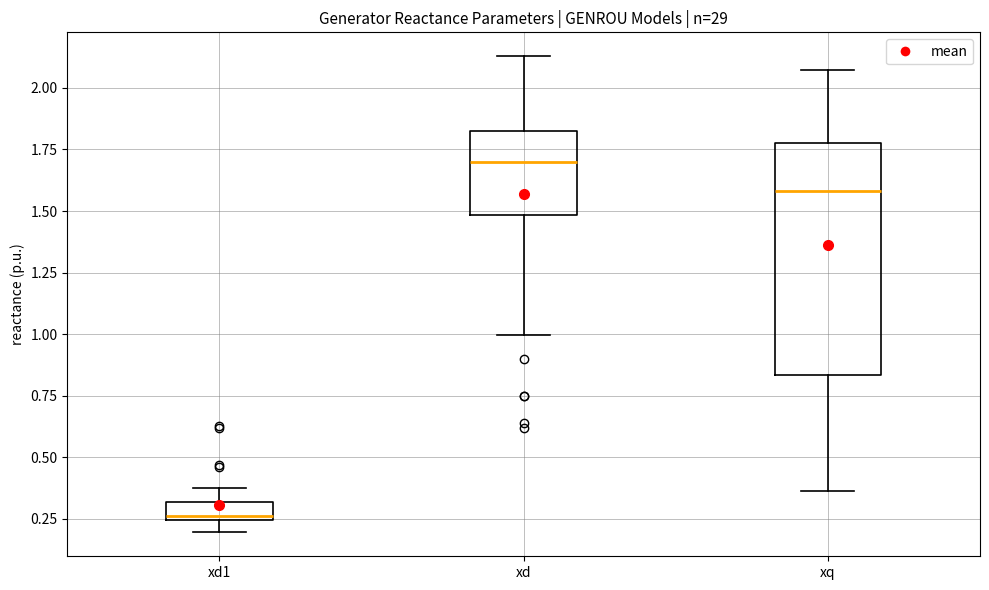

Reading left to right, read every box against the y-axis: the position of its median line, the range the box covers, and the ends of its whiskers. The values are not printed on the chart, so give them approximately, as read against the axis.

xd1: median 0.25 (just above the box's lower edge), box 0.25 to 0.30, whiskers 0.20 to 0.40
xd: median 1.70, box 1.50 to 1.85, whiskers 1.00 to 2.15
xq: median 1.60, box 0.85 to 1.80, whiskers 0.35 to 2.05